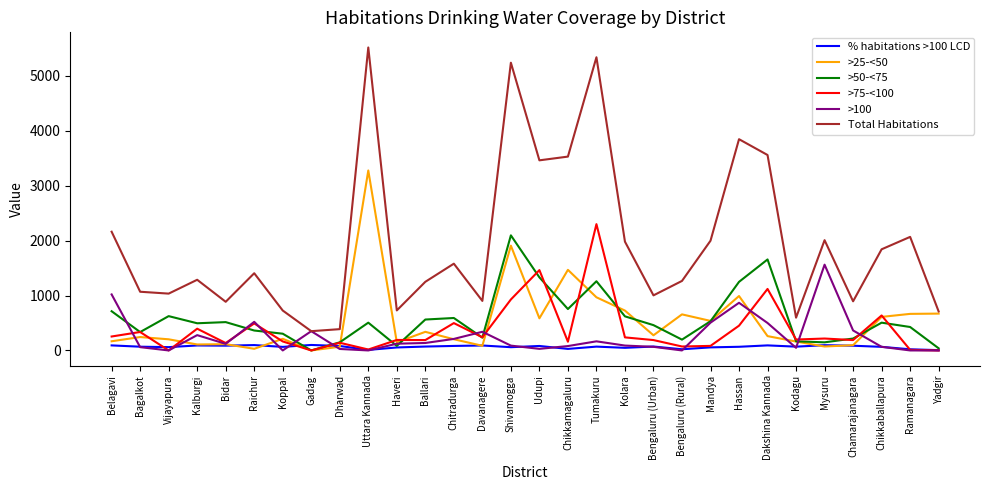

At how many categories does at least one series exceed 2037?

9